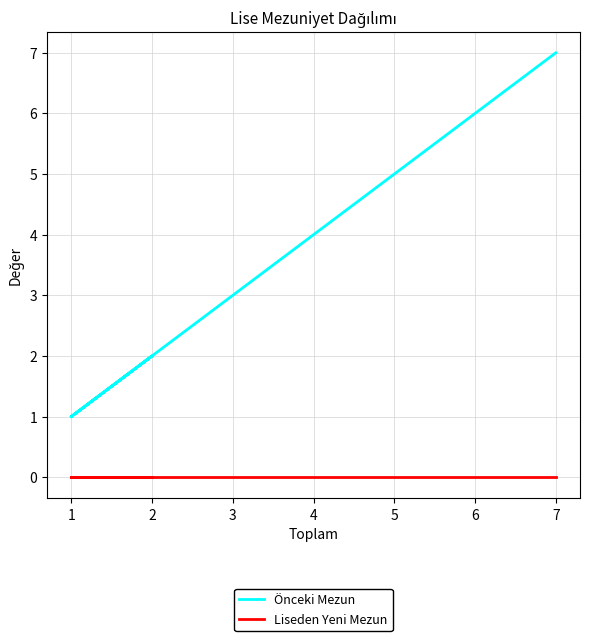

Which series has the widest spread of values?

Önceki Mezun